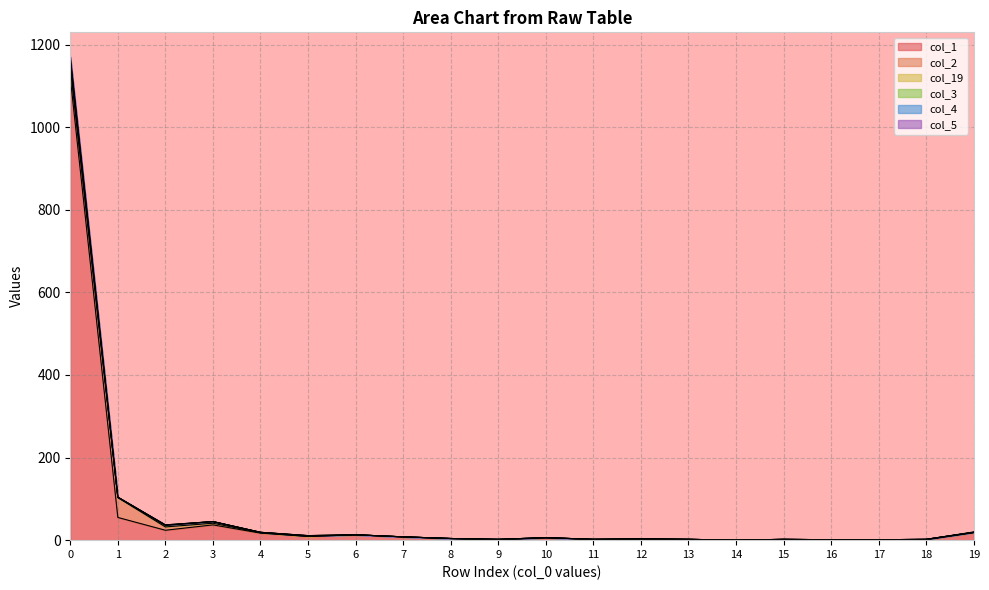

How many lines are shown in the chart?

6